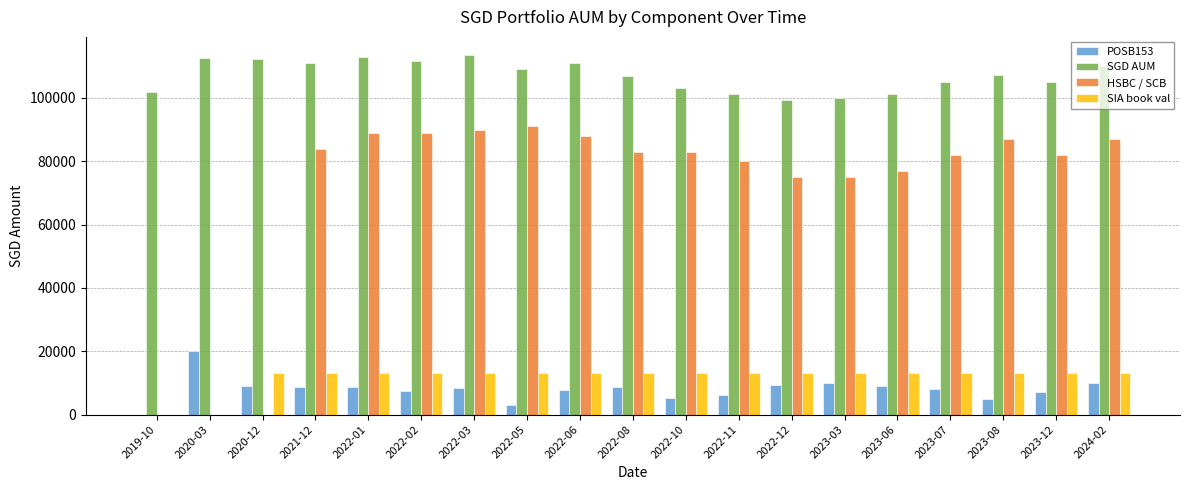

Which series has the widest spread of values?

HSBC / SCB